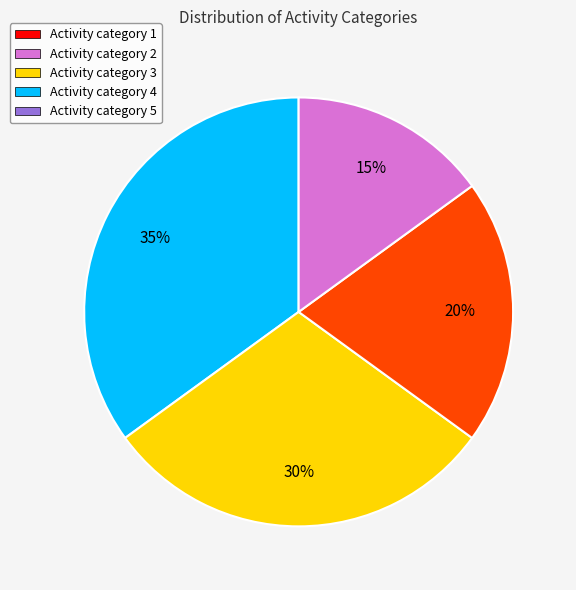

To the nearest percent, what is the average slice percentage?

25%